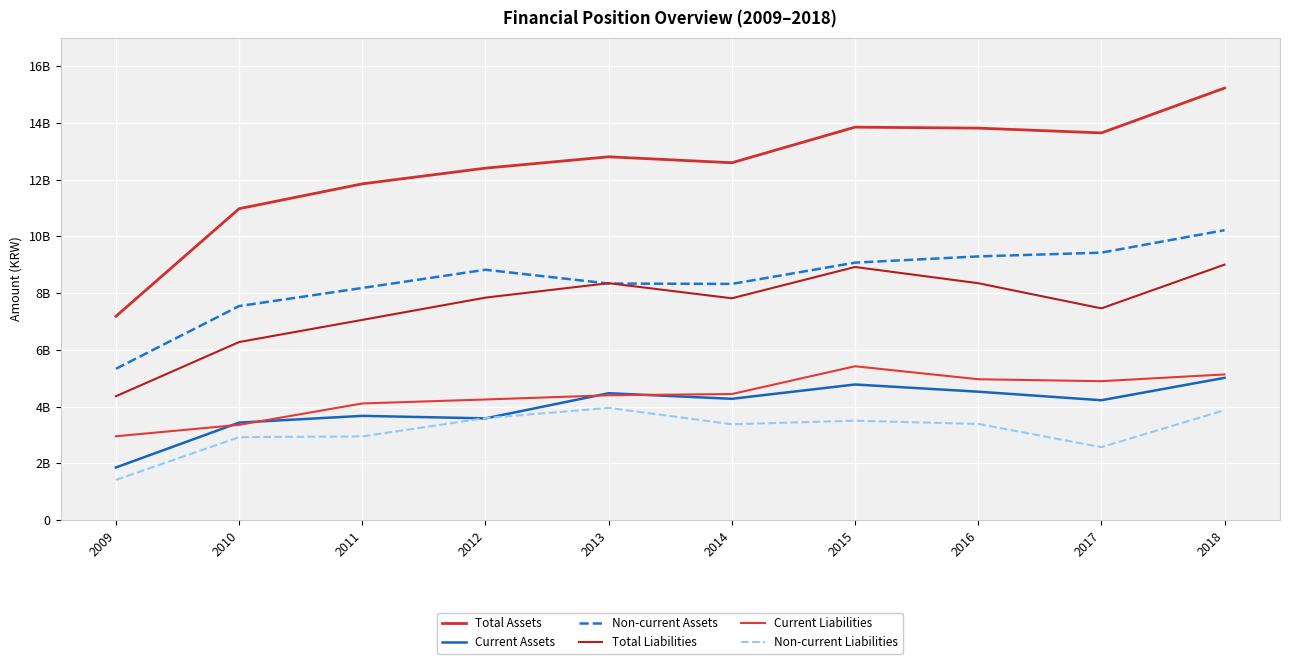

Does the chart have visible grid lines?

Yes